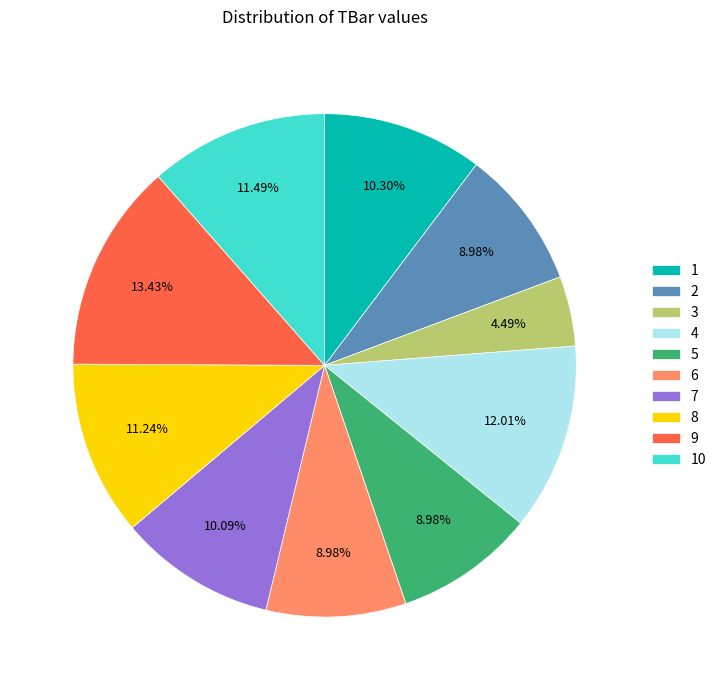

To the nearest percent, what portion does 4 represent?

12%